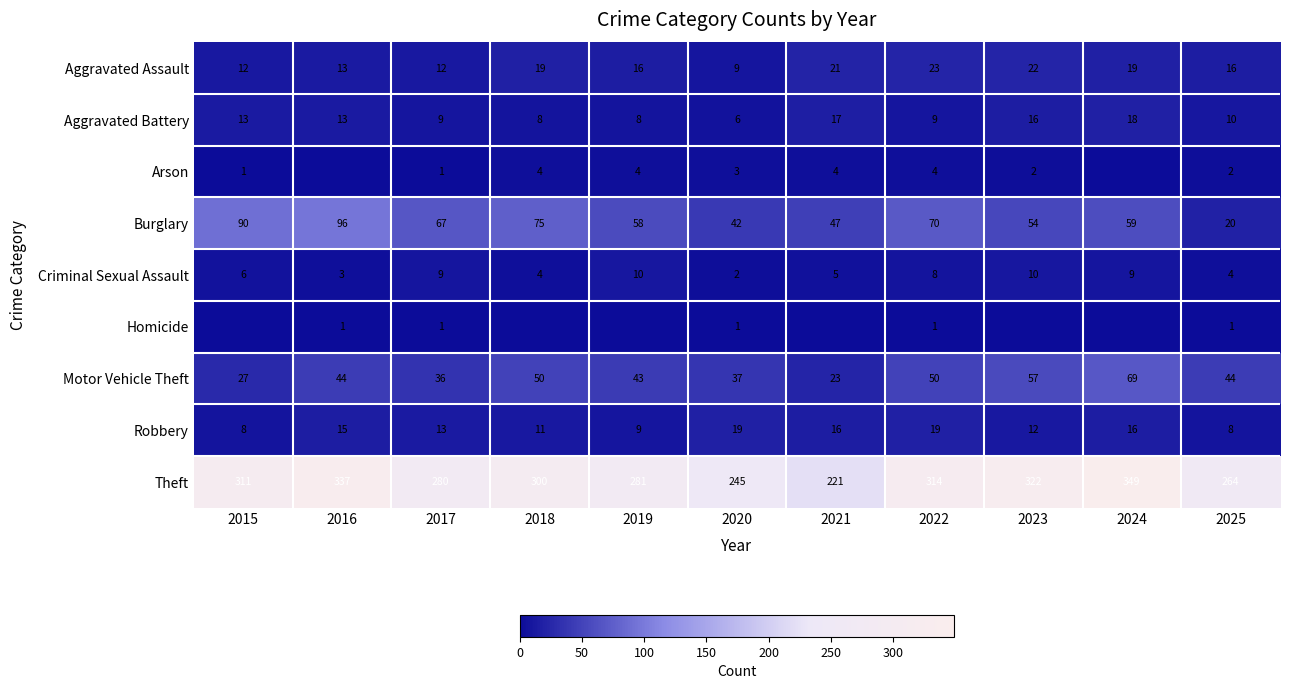

What is the sum of all Aggravated Assault values?

182